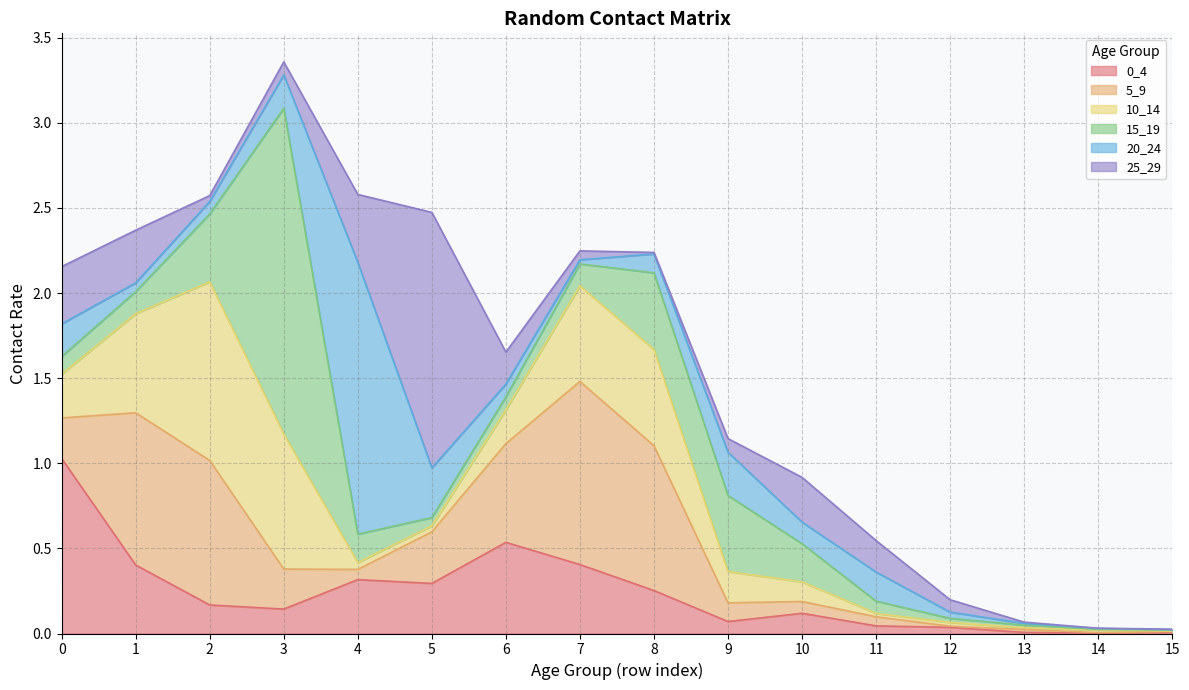

Where is the first local maximum for 20_24?

4